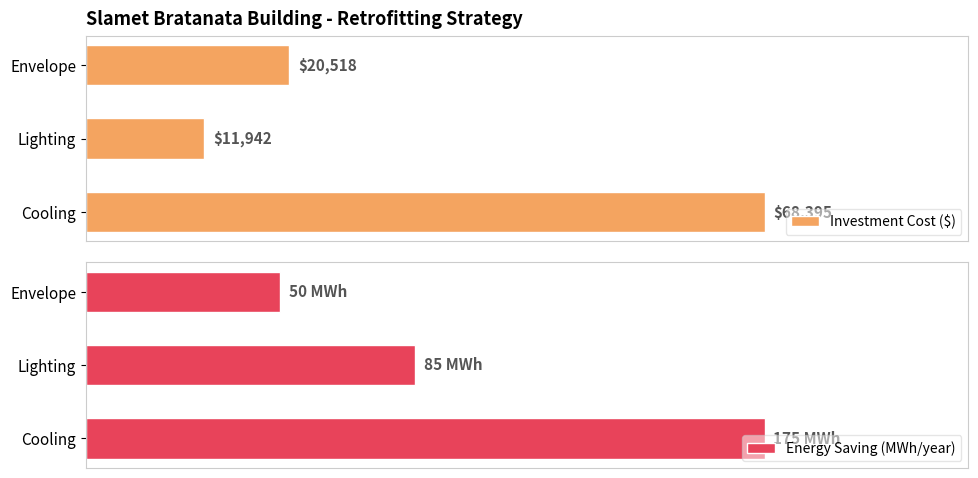

What are all the series names shown in the legend?

Investment Cost ($), Energy Saving (MWh/year)